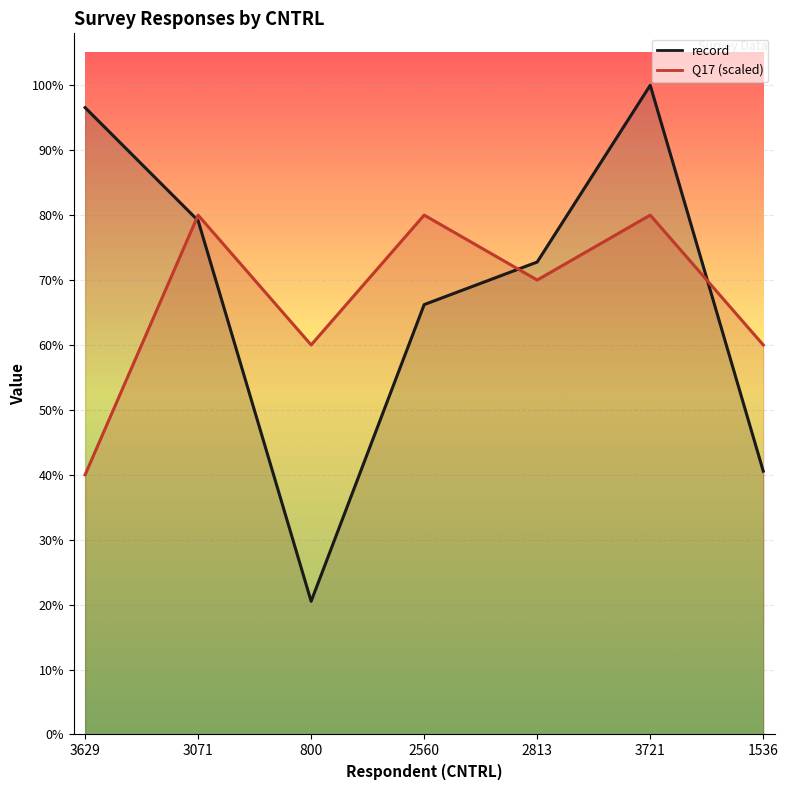

The record series shows 14851.9 at 3721. True or false?

False